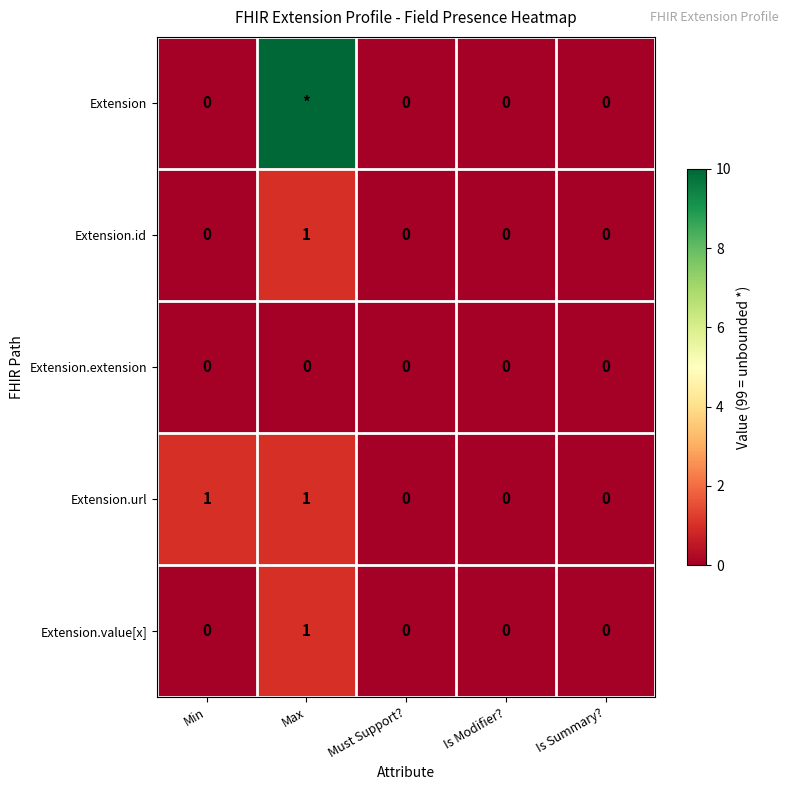

How many distinct data groups are displayed?

5